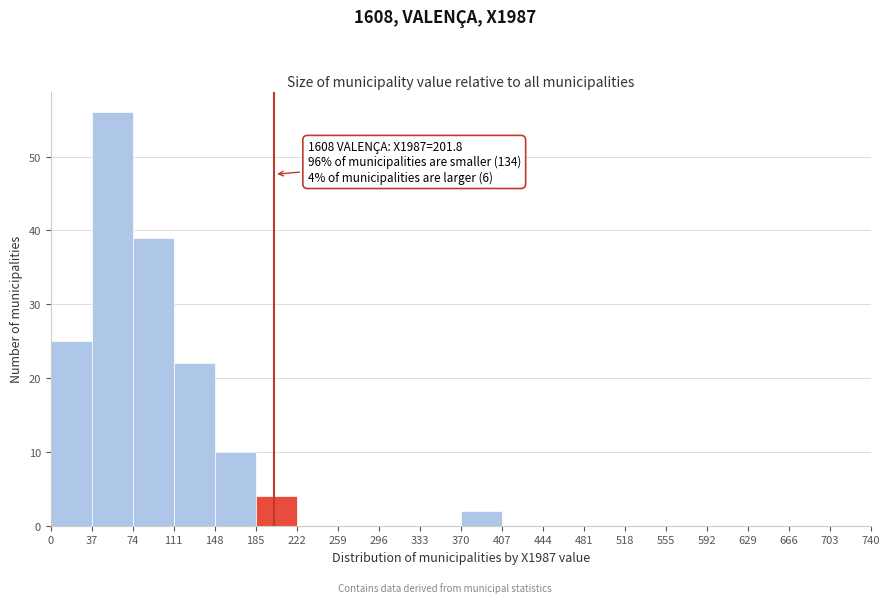

Over which range of the x-axis is the bar tallest?

37 to 74